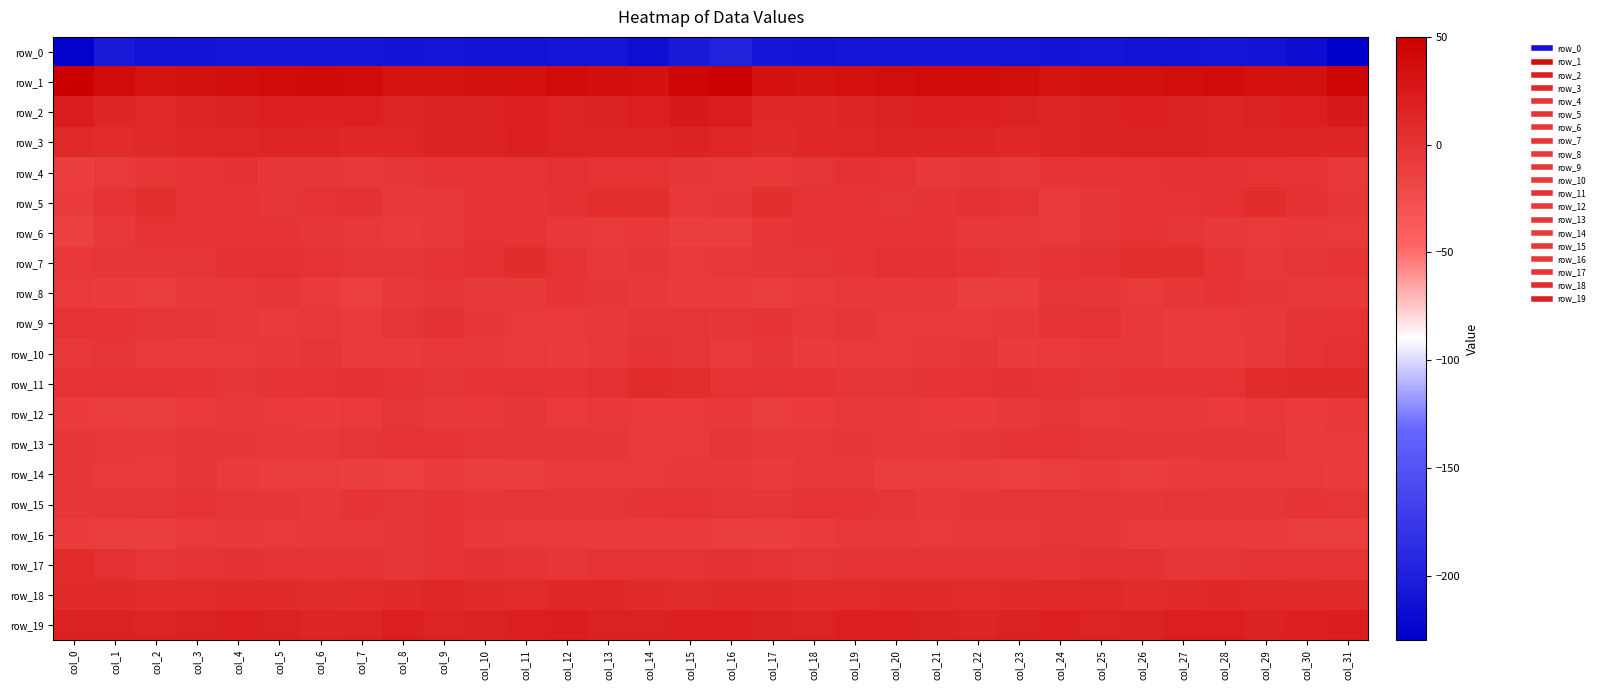

Reading right to left, what are all the values shown in this chart?

row_0: col_31=-230.5	col_30=-216.9	col_29=-210.4	col_28=-208.5	col_27=-211.3	col_26=-212.0	col_25=-210.0	col_24=-210.4	col_23=-209.2	col_22=-208.1	col_21=-208.0	col_20=-208.0	col_19=-210.2	col_18=-211.8	col_17=-207.8	col_16=-196.7	col_15=-205.5	col_14=-214.7	col_13=-208.5	col_12=-210.0	col_11=-212.0	col_10=-211.4	col_9=-209.7	col_8=-210.4	col_7=-208.8	col_6=-207.9	col_5=-208.1	col_4=-208.5	col_3=-211.1	col_2=-211.5	col_1=-205.7	col_0=-226.2
row_1: col_31=42.7	col_30=33.4	col_29=34.4	col_28=37.3	col_27=36.7	col_26=32.8	col_25=33.5	col_24=30.3	col_23=36.1	col_22=39.9	col_21=40.0	col_20=36.7	col_19=33.6	col_18=31.4	col_17=34.2	col_16=47.8	col_15=42.9	col_14=33.7	col_13=35.3	col_12=38.1	col_11=34.5	col_10=33.2	col_9=32.2	col_8=31.6	col_7=38.1	col_6=40.2	col_5=39.5	col_4=34.9	col_3=33.3	col_2=30.2	col_1=38.9	col_0=49.6
row_2: col_31=25.4	col_30=20.3	col_29=17.3	col_28=15.6	col_27=17.7	col_26=18.3	col_25=17.5	col_24=15.3	col_23=18.0	col_22=18.8	col_21=19.9	col_20=17.9	col_19=14.2	col_18=11.1	col_17=11.3	col_16=22.6	col_15=25.4	col_14=19.5	col_13=16.4	col_12=16.0	col_11=18.9	col_10=17.5	col_9=16.8	col_8=16.0	col_7=18.7	col_6=18.7	col_5=20.3	col_4=16.3	col_3=13.4	col_2=9.6	col_1=13.8	col_0=21.8
row_3: col_31=14.2	col_30=14.2	col_29=14.4	col_28=15.1	col_27=18.0	col_26=18.0	col_25=16.9	col_24=14.0	col_23=10.9	col_22=13.0	col_21=13.5	col_20=13.0	col_19=12.3	col_18=11.4	col_17=8.0	col_16=12.5	col_15=17.1	col_14=14.0	col_13=14.8	col_12=15.9	col_11=18.9	col_10=17.1	col_9=16.6	col_8=12.2	col_7=11.5	col_6=13.1	col_5=13.9	col_4=12.7	col_3=12.6	col_2=9.6	col_1=7.1	col_0=9.7
row_4: col_31=-3.9	col_30=-1.3	col_29=1.0	col_28=2.9	col_27=2.4	col_26=-0.2	col_25=1.3	col_24=-0.9	col_23=-4.7	col_22=-2.8	col_21=-4.0	col_20=1.2	col_19=2.3	col_18=-1.5	col_17=-4.1	col_16=-5.3	col_15=-2.6	col_14=-0.2	col_13=1.5	col_12=3.9	col_11=0.4	col_10=0.6	col_9=1.4	col_8=-2.9	col_7=-4.3	col_6=-3.4	col_5=-2.7	col_4=2.7	col_3=0.8	col_2=-2.1	col_1=-6.2	col_0=-10.5
row_5: col_31=-3.0	col_30=2.1	col_29=6.0	col_28=3.0	col_27=-0.1	col_26=0.5	col_25=-2.7	col_24=-6.4	col_23=0.4	col_22=2.5	col_21=-0.8	col_20=-1.6	col_19=-1.2	col_18=1.8	col_17=4.5	col_16=-3.3	col_15=-5.2	col_14=4.8	col_13=4.9	col_12=2.2	col_11=-1.1	col_10=0.7	col_9=-5.0	col_8=-4.6	col_7=2.3	col_6=1.4	col_5=-1.8	col_4=-1.0	col_3=-1.3	col_2=4.4	col_1=1.8	col_0=-8.7
row_6: col_31=-6.4	col_30=-3.8	col_29=-5.9	col_28=-5.3	col_27=-1.9	col_26=0.9	col_25=-2.0	col_24=-6.8	col_23=-5.7	col_22=-4.1	col_21=-1.3	col_20=-1.1	col_19=-0.3	col_18=1.2	col_17=-2.7	col_16=-10.2	col_15=-10.7	col_14=-4.1	col_13=-6.7	col_12=-3.6	col_11=-0.6	col_10=0.7	col_9=-4.1	col_8=-7.4	col_7=-4.6	col_6=-3.1	col_5=-1.0	col_4=-1.0	col_3=0.3	col_2=0.9	col_1=-5.7	col_0=-12.5
row_7: col_31=-1.2	col_30=-2.4	col_29=-4.3	col_28=-1.0	col_27=4.8	col_26=4.6	col_25=2.1	col_24=-0.1	col_23=-3.0	col_22=-1.3	col_21=2.2	col_20=3.1	col_19=-0.5	col_18=-1.6	col_17=-1.8	col_16=-4.2	col_15=-6.3	col_14=-3.1	col_13=-4.3	col_12=1.5	col_11=5.8	col_10=3.8	col_9=1.2	col_8=-2.0	col_7=-2.4	col_6=-0.0	col_5=3.2	col_4=2.0	col_3=-1.4	col_2=-1.6	col_1=-1.8	col_0=-4.4
row_8: col_31=-5.3	col_30=-4.3	col_29=-3.3	col_28=-0.8	col_27=-3.1	col_26=-5.9	col_25=-2.7	col_24=-1.5	col_23=-9.2	col_22=-10.9	col_21=-4.0	col_20=-4.4	col_19=-4.5	col_18=-7.5	col_17=-10.0	col_16=-8.3	col_15=-8.7	col_14=-3.7	col_13=-2.8	col_12=-0.5	col_11=-4.7	col_10=-4.9	col_9=-1.6	col_8=-3.8	col_7=-11.7	col_6=-7.9	col_5=-3.4	col_4=-4.9	col_3=-4.7	col_2=-9.5	col_1=-8.4	col_0=-6.8
row_9: col_31=0.4	col_30=-0.9	col_29=-4.3	col_28=-6.0	col_27=-7.0	col_26=-4.7	col_25=1.0	col_24=0.9	col_23=-5.7	col_22=-6.8	col_21=-6.0	col_20=-6.5	col_19=-1.4	col_18=-4.1	col_17=-0.9	col_16=-2.8	col_15=-2.5	col_14=-2.5	col_13=-4.9	col_12=-6.6	col_11=-6.9	col_10=-2.6	col_9=2.3	col_8=-1.8	col_7=-7.3	col_6=-5.4	col_5=-7.3	col_4=-4.5	col_3=-1.9	col_2=-3.1	col_1=-0.1	col_0=0.7
row_10: col_31=3.9	col_30=1.5	col_29=-3.7	col_28=-8.2	col_27=-7.9	col_26=-5.5	col_25=-4.9	col_24=-5.8	col_23=-8.4	col_22=-3.2	col_21=-3.9	col_20=-6.6	col_19=-6.4	col_18=-8.0	col_17=-2.6	col_16=-6.5	col_15=-2.1	col_14=-1.0	col_13=-5.5	col_12=-9.0	col_11=-6.8	col_10=-4.9	col_9=-4.9	col_8=-7.4	col_7=-7.2	col_6=-1.9	col_5=-5.8	col_4=-6.6	col_3=-7.3	col_2=-6.0	col_1=-2.2	col_0=-5.0
row_11: col_31=8.9	col_30=7.4	col_29=6.3	col_28=0.4	col_27=-0.5	col_26=-0.5	col_25=-1.6	col_24=0.3	col_23=2.3	col_22=1.0	col_21=-0.6	col_20=-2.4	col_19=-1.5	col_18=-0.8	col_17=-0.2	col_16=0.0	col_15=4.3	col_14=7.0	col_13=4.0	col_12=-0.7	col_11=-0.2	col_10=-0.7	col_9=-1.5	col_8=1.0	col_7=1.9	col_6=0.6	col_5=-1.2	col_4=-2.7	col_3=-0.8	col_2=-1.1	col_1=0.1	col_0=-0.7
row_12: col_31=-4.1	col_30=-8.6	col_29=-5.3	col_28=-7.4	col_27=-4.3	col_26=-4.1	col_25=-6.3	col_24=-1.7	col_23=-3.9	col_22=-8.8	col_21=-7.1	col_20=-5.1	col_19=-4.7	col_18=-8.8	col_17=-9.8	col_16=-5.0	col_15=-6.8	col_14=-7.6	col_13=-5.7	col_12=-7.3	col_11=-3.1	col_10=-5.3	col_9=-5.1	col_8=-1.5	col_7=-6.4	col_6=-8.7	col_5=-6.2	col_4=-4.2	col_3=-6.3	col_2=-9.8	col_1=-9.8	col_0=-8.0
row_13: col_31=-7.5	col_30=-8.4	col_29=-3.4	col_28=-2.7	col_27=-2.7	col_26=-2.8	col_25=-1.6	col_24=1.4	col_23=-0.8	col_22=-3.4	col_21=-4.8	col_20=-3.8	col_19=-2.5	col_18=-3.7	col_17=-4.4	col_16=-1.9	col_15=-6.5	col_14=-6.2	col_13=-2.9	col_12=-2.5	col_11=-3.4	col_10=-2.1	col_9=-0.6	col_8=0.8	col_7=-1.6	col_6=-4.3	col_5=-4.5	col_4=-2.9	col_3=-2.9	col_2=-4.3	col_1=-4.7	col_0=-2.8
row_14: col_31=-8.7	col_30=-6.0	col_29=-7.5	col_28=-7.4	col_27=-8.3	col_26=-10.0	col_25=-8.2	col_24=-9.9	col_23=-11.9	col_22=-9.6	col_21=-10.1	col_20=-9.1	col_19=-5.0	col_18=-4.8	col_17=-8.0	col_16=-4.3	col_15=-4.9	col_14=-6.0	col_13=-8.0	col_12=-7.3	col_11=-9.5	col_10=-9.7	col_9=-8.1	col_8=-12.0	col_7=-10.7	col_6=-9.8	col_5=-9.7	col_4=-8.4	col_3=-3.5	col_2=-7.1	col_1=-6.6	col_0=-3.3
row_15: col_31=-2.1	col_30=-0.8	col_29=-1.7	col_28=-2.4	col_27=-2.2	col_26=-3.0	col_25=-1.6	col_24=-2.0	col_23=-1.6	col_22=-3.5	col_21=-4.1	col_20=-2.4	col_19=0.3	col_18=-0.1	col_17=-3.2	col_16=-1.9	col_15=0.3	col_14=-0.8	col_13=-2.2	col_12=-2.2	col_11=-2.4	col_10=-3.2	col_9=-0.9	col_8=-2.9	col_7=-1.3	col_6=-4.7	col_5=-3.3	col_4=-2.0	col_3=1.1	col_2=-1.8	col_1=-2.8	col_0=-2.6
row_16: col_31=-9.9	col_30=-9.1	col_29=-7.4	col_28=-7.3	col_27=-7.2	col_26=-5.8	col_25=-1.9	col_24=-1.7	col_23=-4.5	col_22=-4.1	col_21=-6.8	col_20=-4.2	col_19=-5.2	col_18=-8.0	col_17=-10.7	col_16=-9.7	col_15=-7.6	col_14=-8.6	col_13=-7.2	col_12=-7.1	col_11=-6.8	col_10=-5.2	col_9=-0.3	col_8=-3.4	col_7=-4.1	col_6=-5.6	col_5=-5.9	col_4=-4.2	col_3=-6.3	col_2=-9.3	col_1=-10.4	col_0=-8.4
row_17: col_31=-1.0	col_30=1.3	col_29=0.5	col_28=-2.4	col_27=-1.8	col_26=2.8	col_25=2.5	col_24=-1.1	col_23=-0.2	col_22=1.9	col_21=0.8	col_20=1.9	col_19=1.8	col_18=-2.3	col_17=1.2	col_16=2.4	col_15=1.4	col_14=1.0	col_13=-0.1	col_12=-3.1	col_11=0.3	col_10=2.9	col_9=1.5	col_8=-1.9	col_7=0.8	col_6=1.2	col_5=1.2	col_4=2.5	col_3=-0.1	col_2=-1.7	col_1=3.5	col_0=6.7
row_18: col_31=8.4	col_30=8.2	col_29=10.4	col_28=11.3	col_27=8.5	col_26=6.9	col_25=9.9	col_24=10.5	col_23=7.4	col_22=6.8	col_21=7.5	col_20=8.7	col_19=7.3	col_18=7.0	col_17=7.4	col_16=7.9	col_15=6.2	col_14=9.3	col_13=10.9	col_12=11.0	col_11=7.1	col_10=7.9	col_9=10.7	col_8=8.9	col_7=7.0	col_6=6.2	col_5=8.4	col_4=8.3	col_3=7.2	col_2=6.7	col_1=8.6	col_0=8.7
row_19: col_31=21.1	col_30=18.7	col_29=17.1	col_28=19.6	col_27=19.8	col_26=17.2	col_25=15.0	col_24=18.8	col_23=17.9	col_22=14.0	col_21=17.2	col_20=18.8	col_19=18.8	col_18=15.8	col_17=16.4	col_16=18.3	col_15=19.1	col_14=18.2	col_13=17.3	col_12=20.8	col_11=18.6	col_10=16.6	col_9=15.2	col_8=19.8	col_7=15.8	col_6=14.6	col_5=17.9	col_4=19.0	col_3=18.1	col_2=15.4	col_1=17.2	col_0=17.9